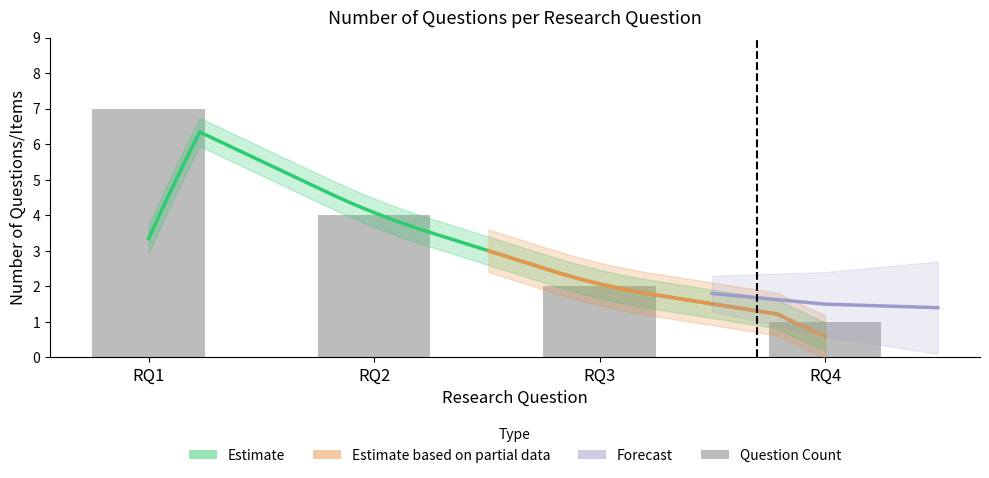

Which has a higher value, RQ1 or RQ2?

RQ1